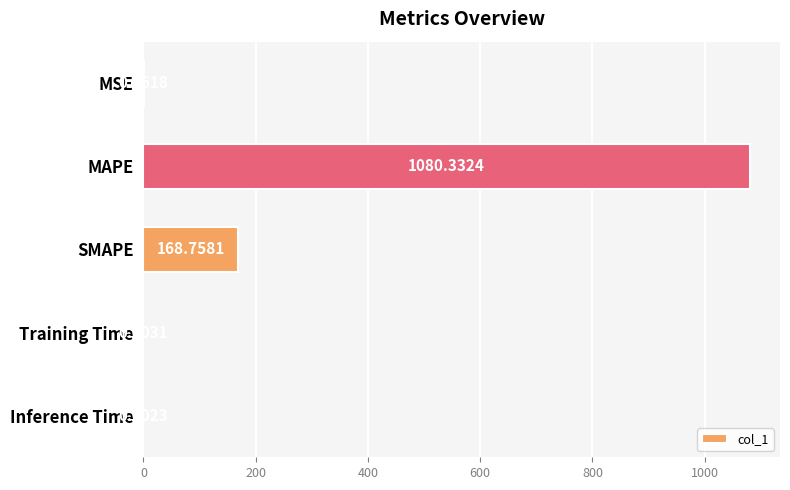

Where is the data nearest to the value 540?

SMAPE